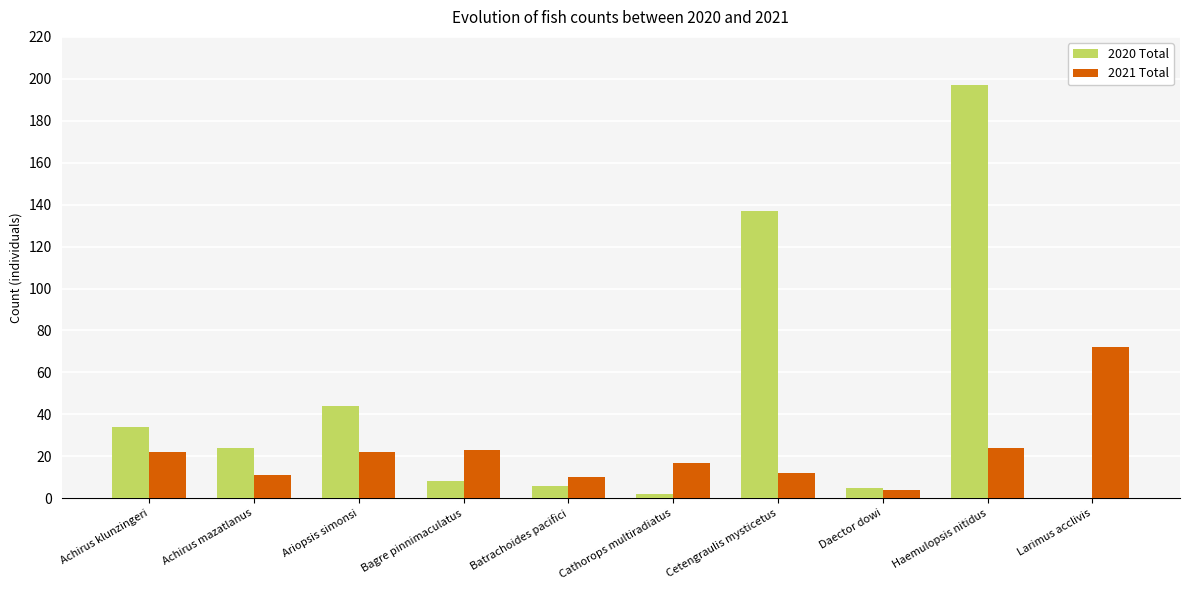

How many groups of bars are there?

10